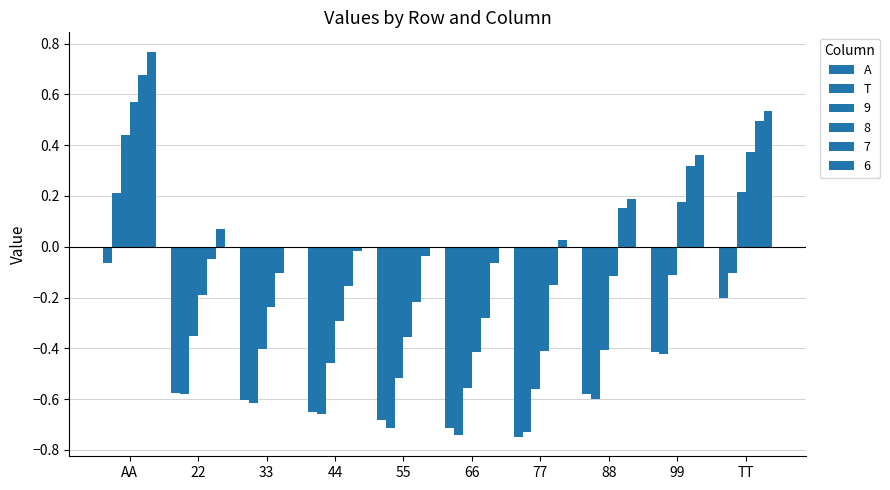

What is the label of the 7th bar from the right?

44